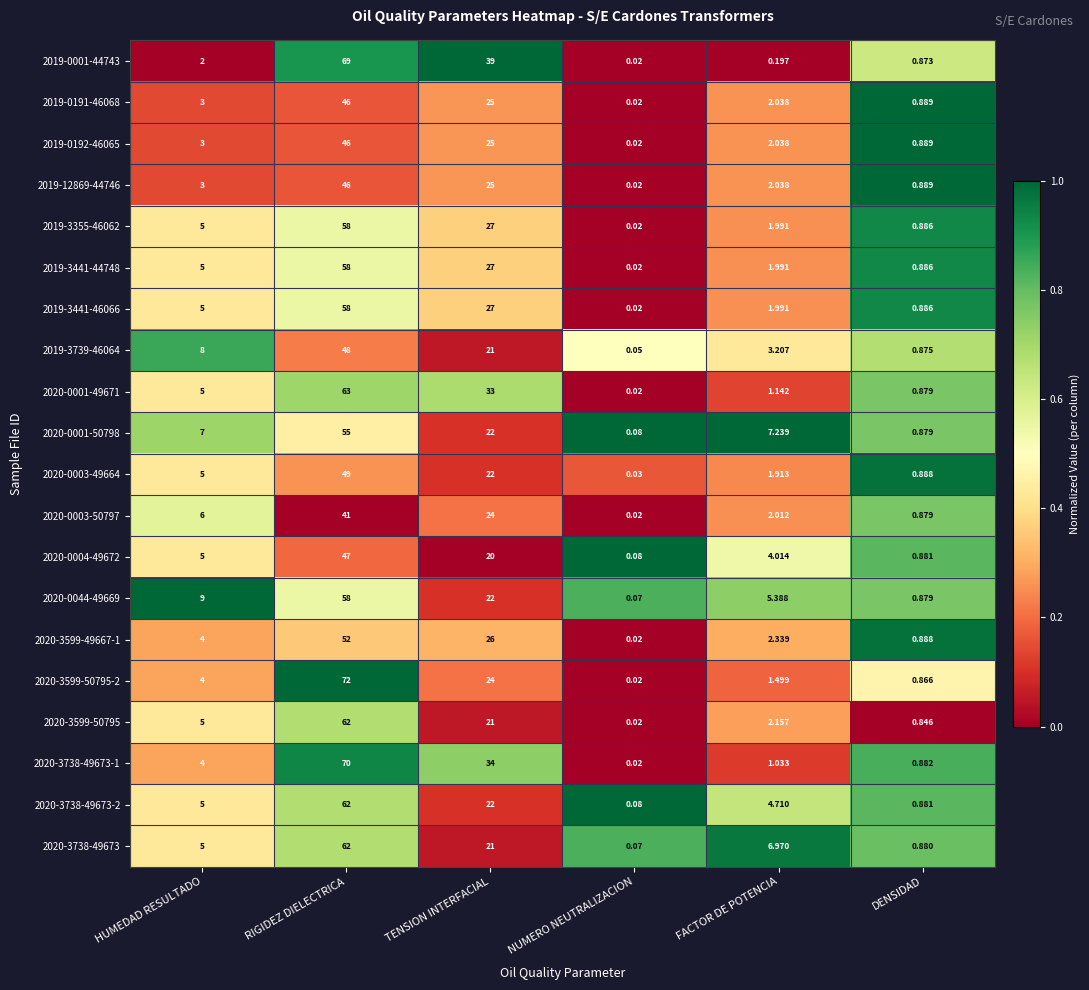

How many categories are shown in the chart?

6